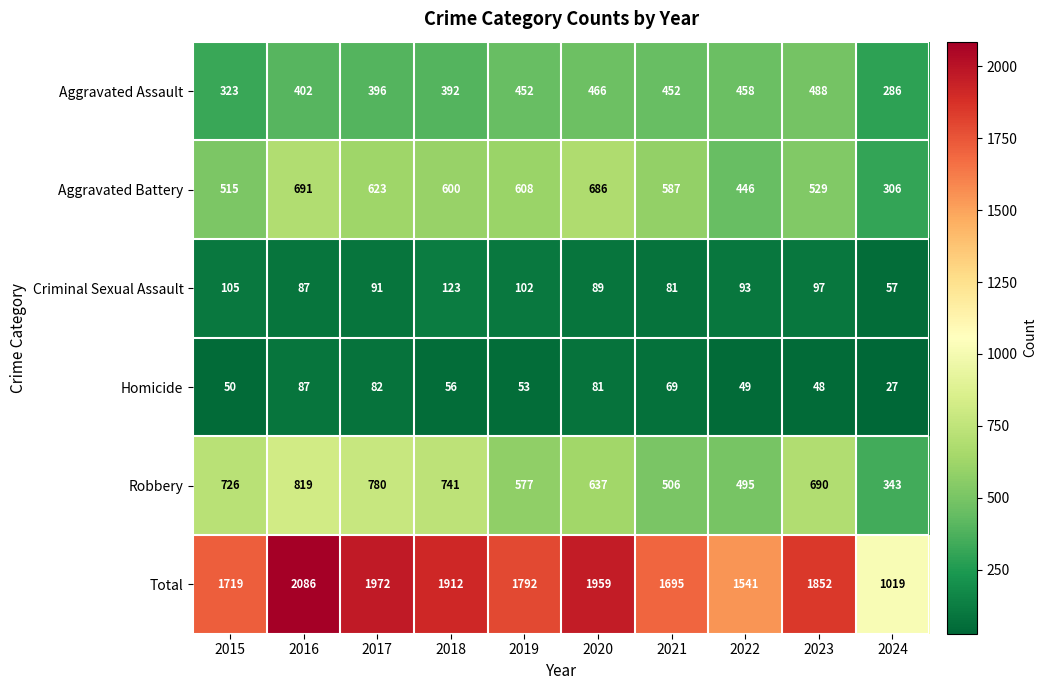

Is it true that Criminal Sexual Assault equals 24 at 2019?

False